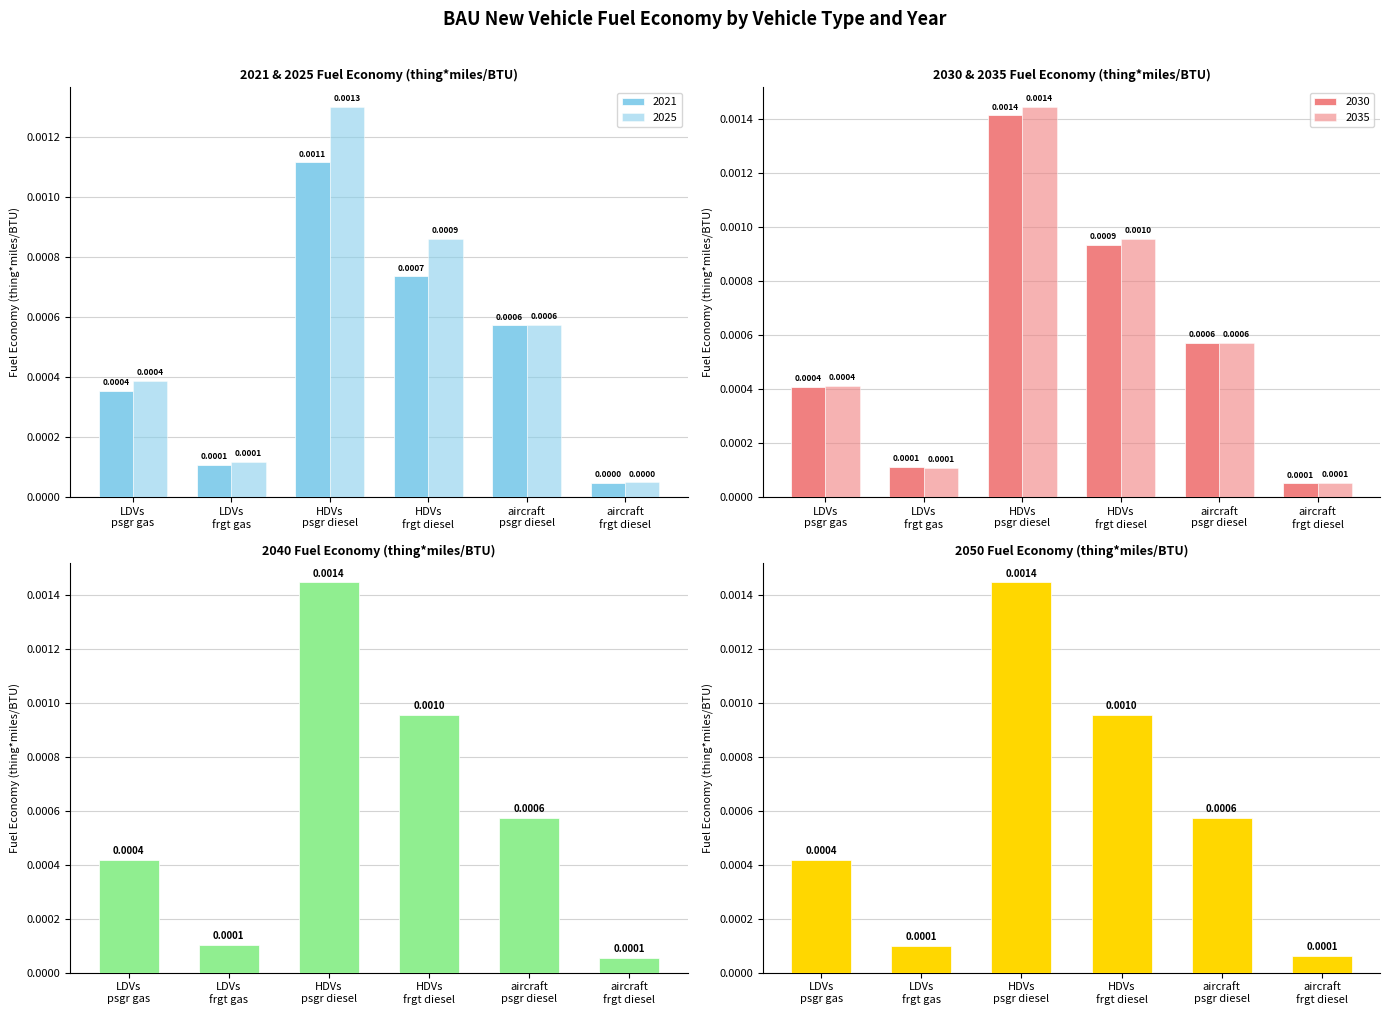

Which label corresponds to the smallest value in the chart?

aircraft frgt diesel